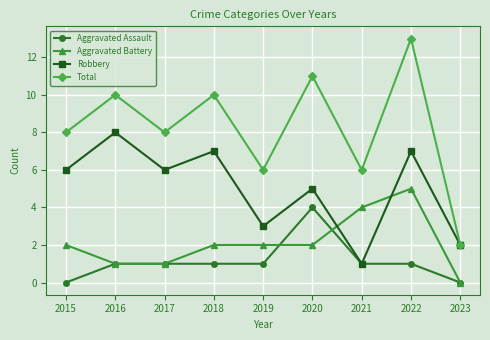

What is the difference between the highest and lowest values at 2022?

12